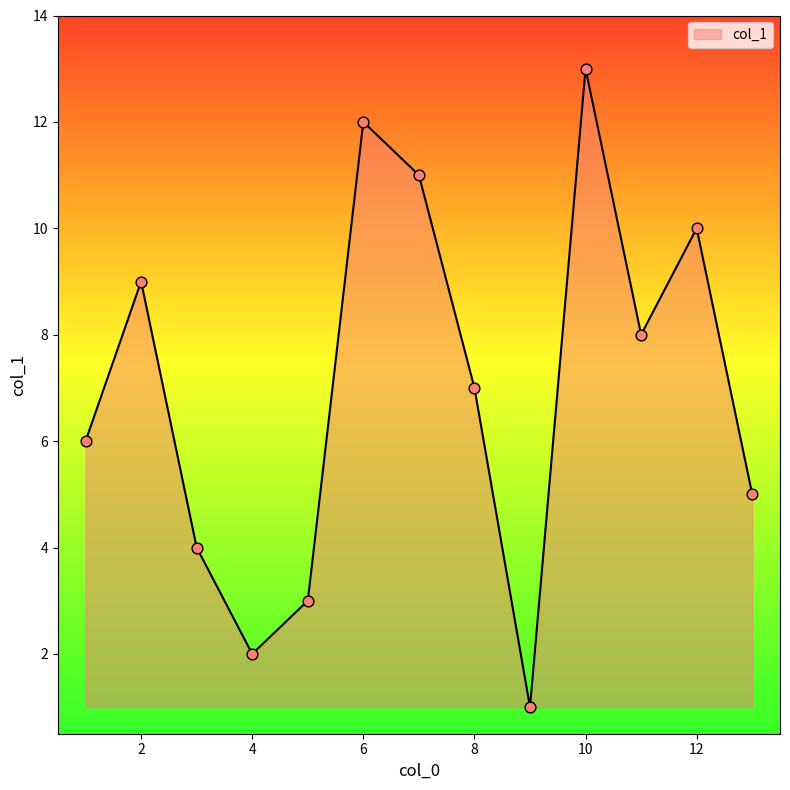

What is the maximum value shown in the chart?

13